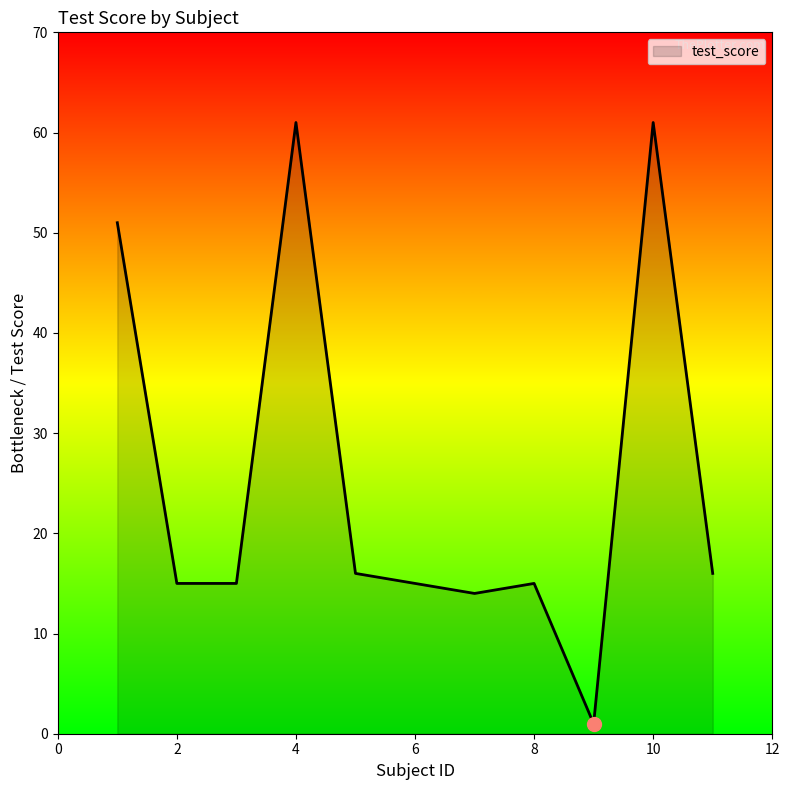

Reading right to left, transcribe all the data shown in this chart.

16	61	1	15	14	16	61	15	15	51